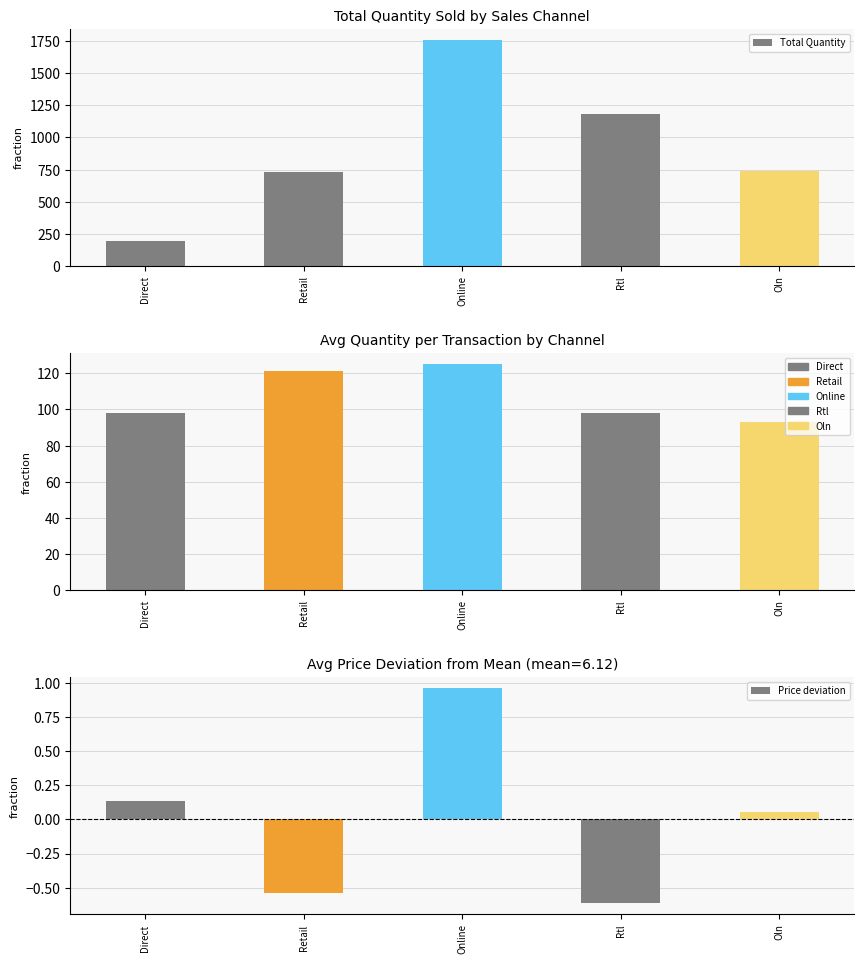

Reading left to right, list all the values displayed in this chart.

Total Quantity: Direct=196.0	Retail=729.0	Online=1756.0	Rtl=1183.0	Oln=743.0
Avg Quantity: Direct=98.0	Retail=121.0	Online=125.0	Rtl=98.0	Oln=93.0
Price deviation: Direct=0.1	Retail=-0.5	Online=1.0	Rtl=-0.6	Oln=0.1